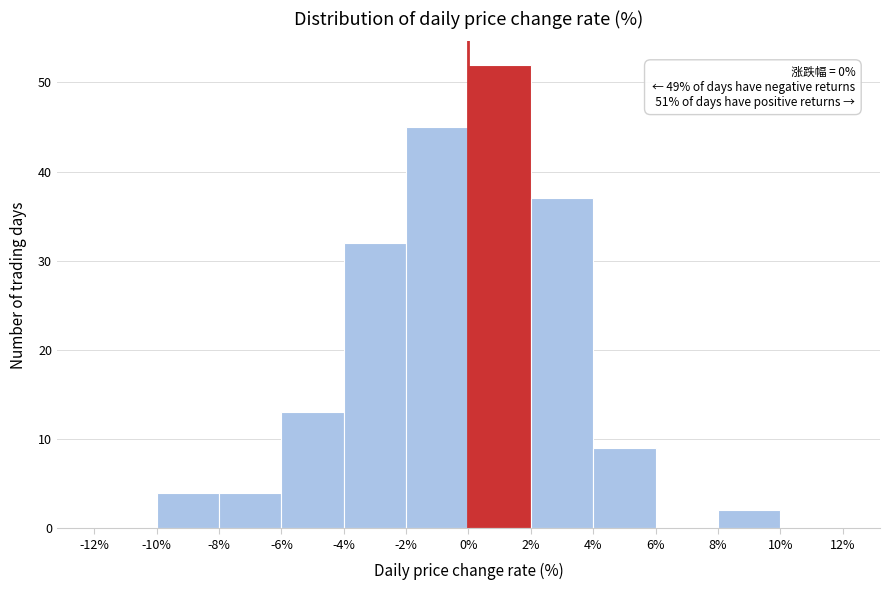

Which range on the x-axis has the tallest bar?

0% to 2%